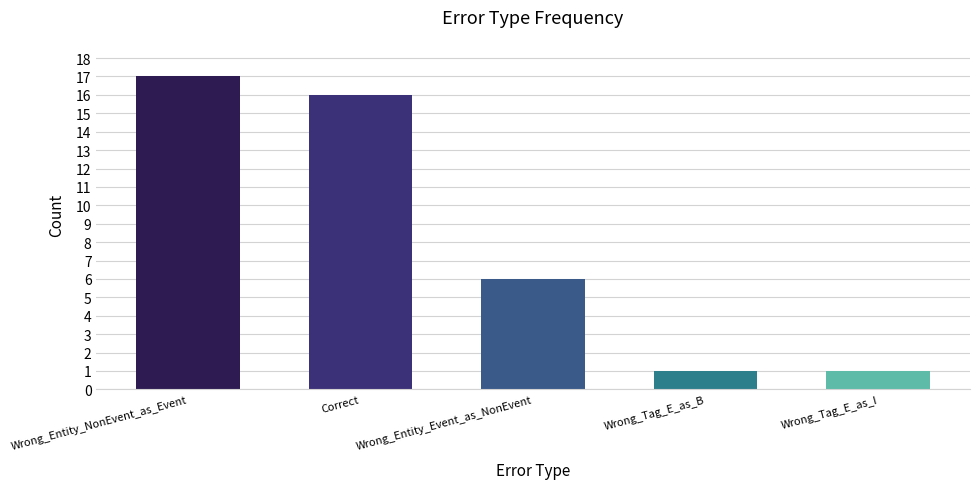

Between Wrong_Tag_E_as_B and Correct, which is larger?

Correct